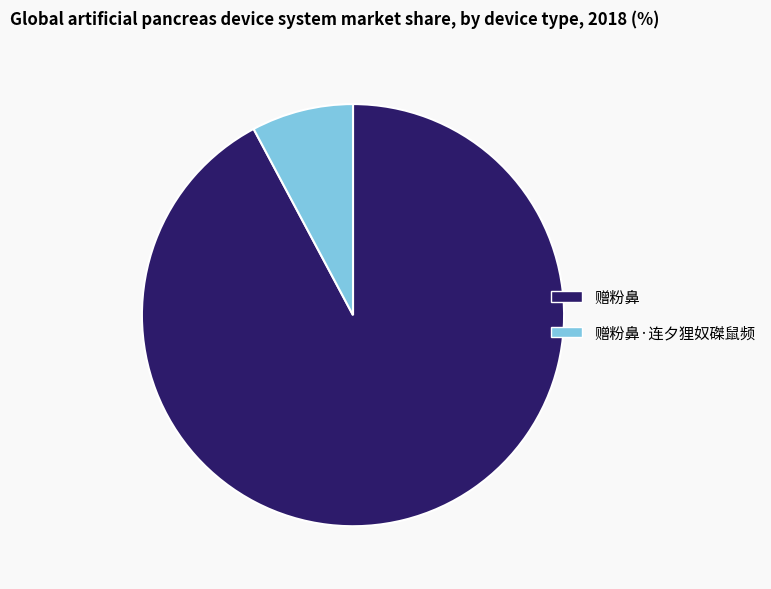

Which category accounts for the majority?

赠粉鼻